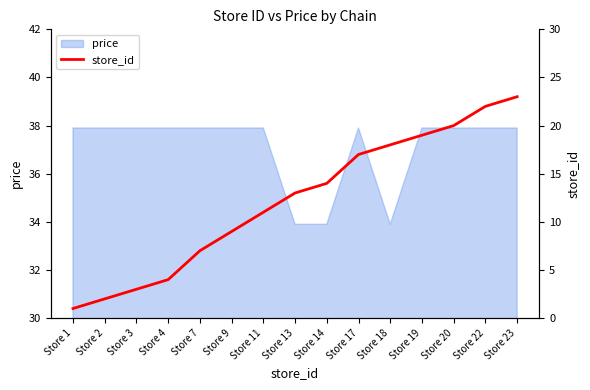

How many lines are shown in the chart?

1